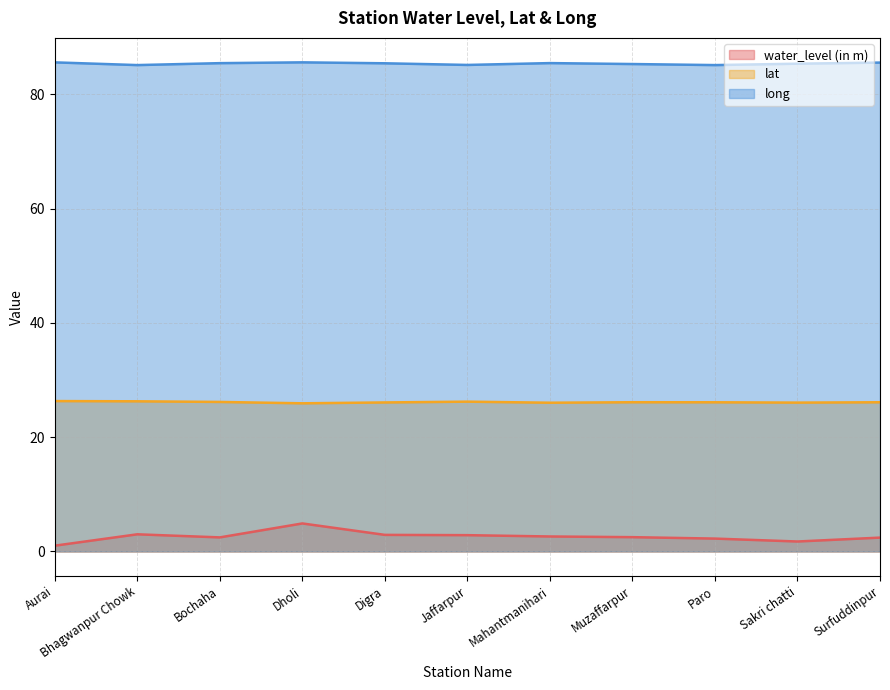

What is the difference between the highest and lowest values at Mahantmanihari?

82.8